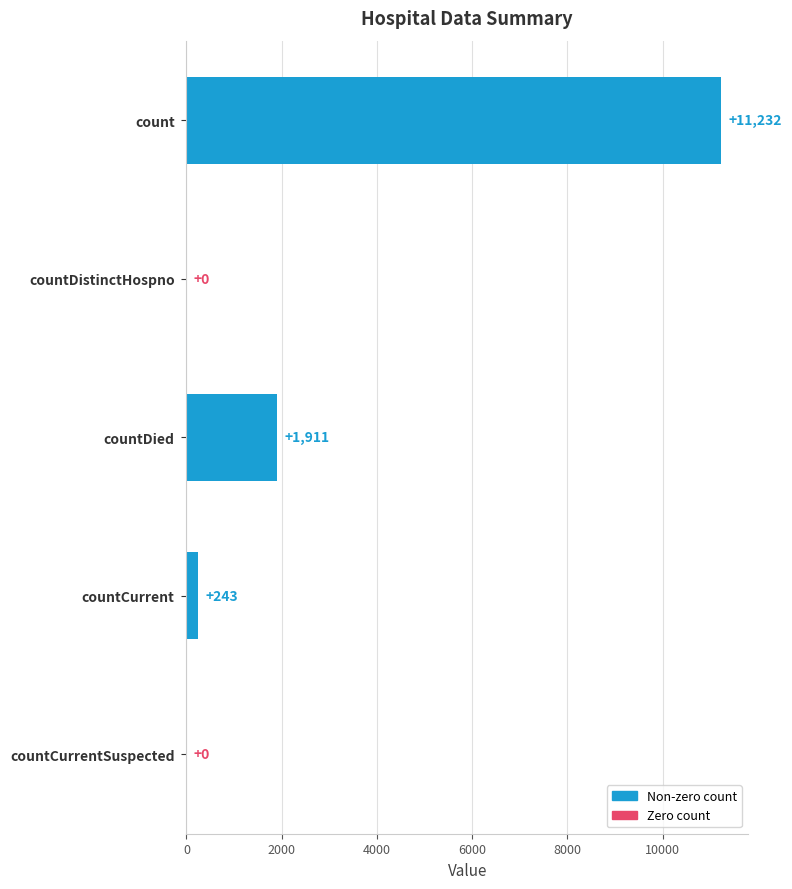

Which category has the highest value across all series?

count